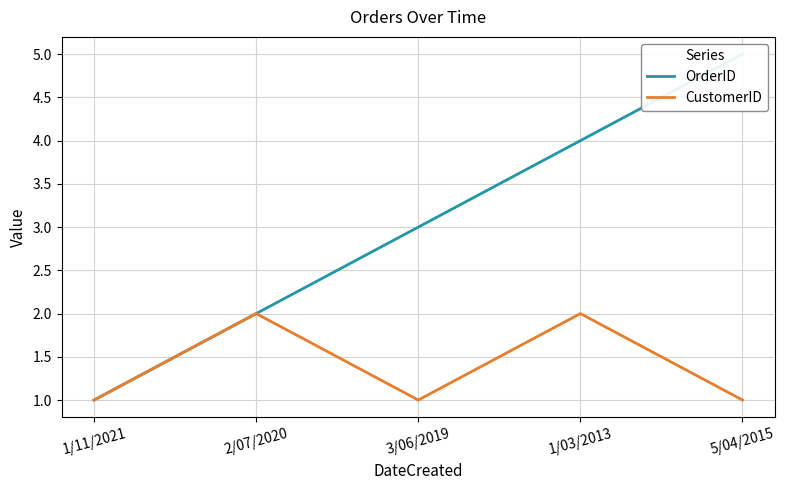

True or false: OrderID has more than 0 interior local peaks.

False